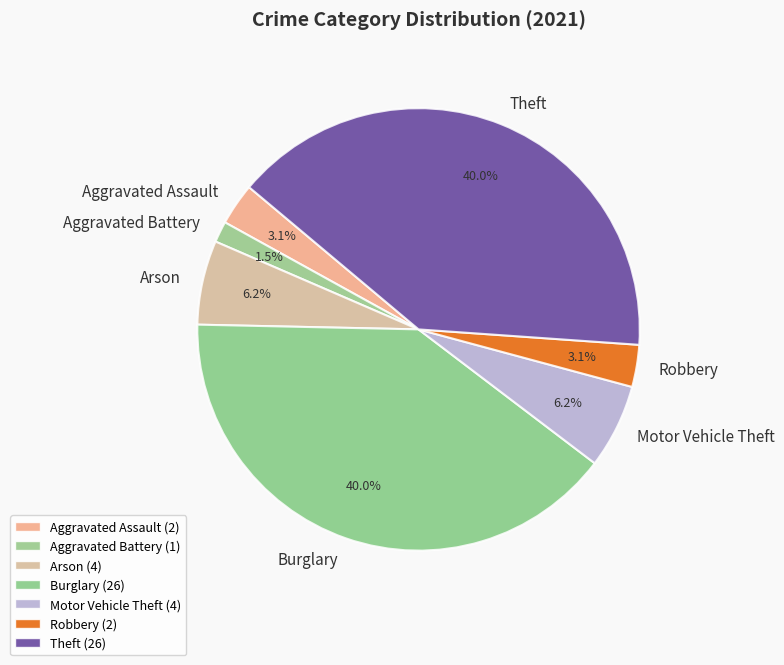

How many slices are in this pie chart?

7